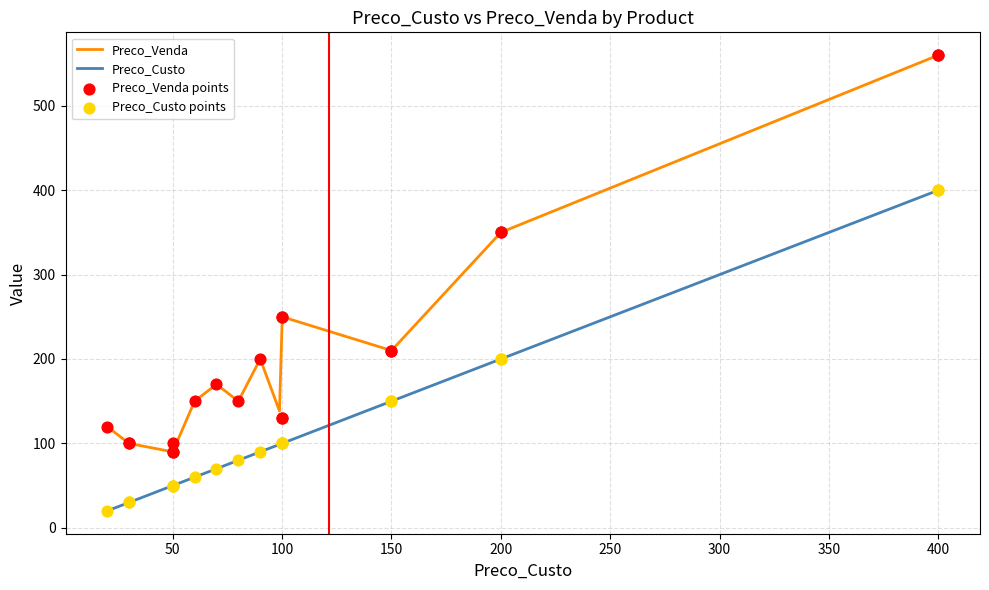

Which series reaches the maximum Y coordinate?

Preco_Venda